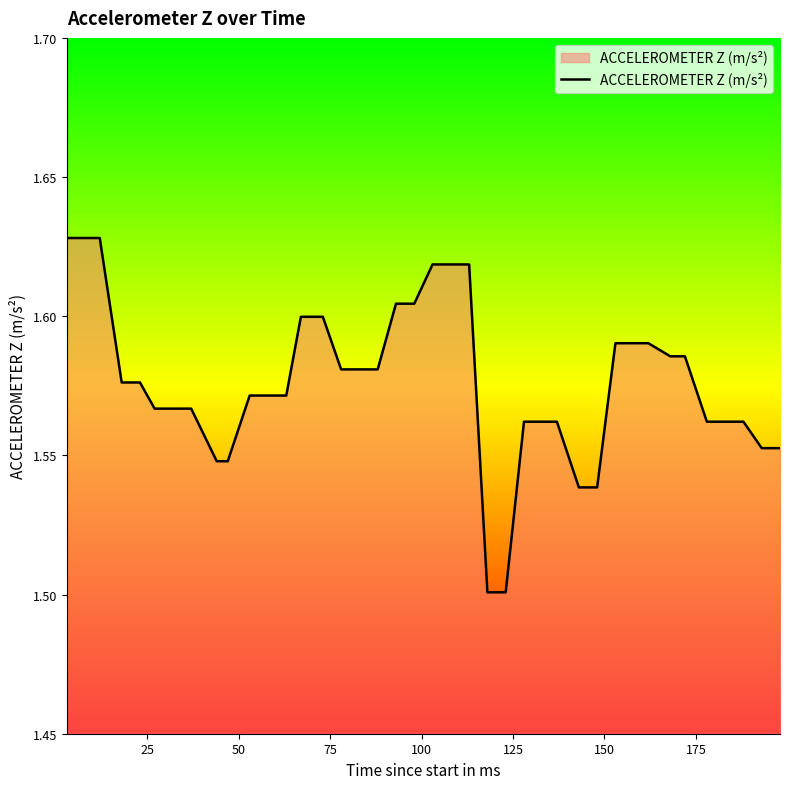

Is this an area chart (filled region under the line)?

Yes